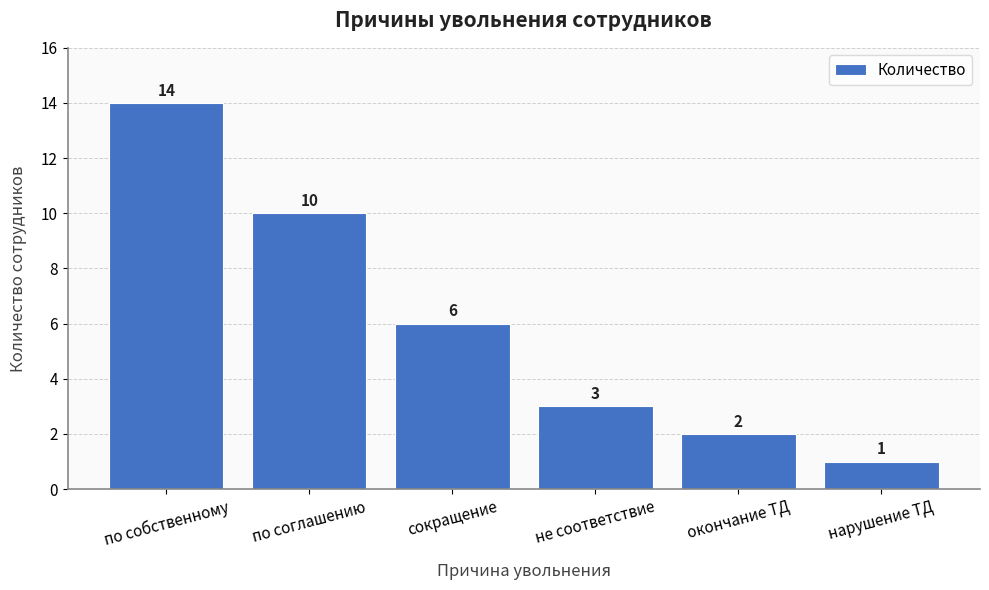

The chart shows a value of 1 at не соответствие. True or false?

False